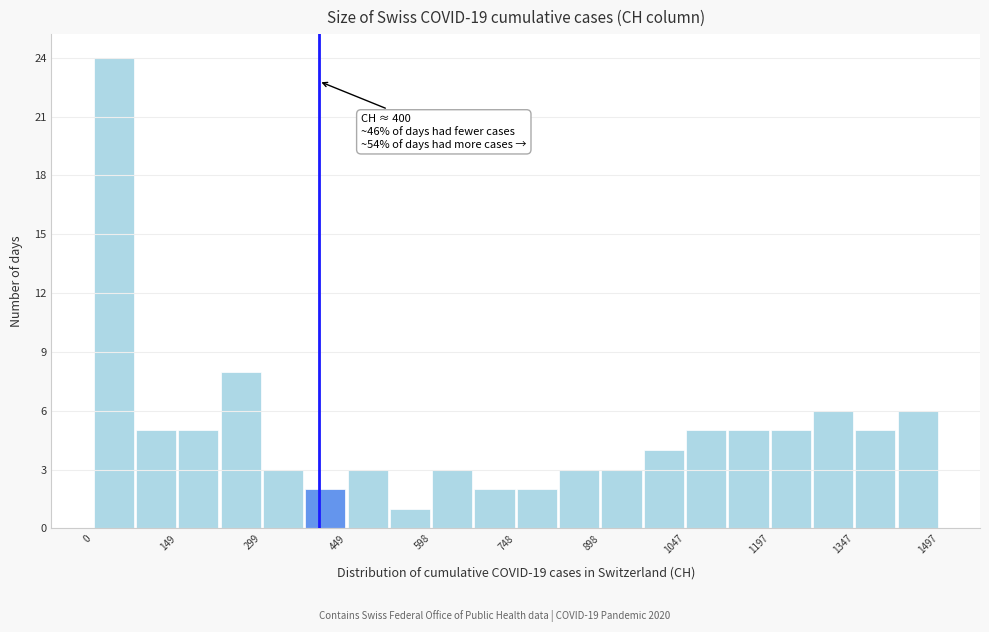

Read against the x-axis, roughly where is the centre of the tallest bar?

40